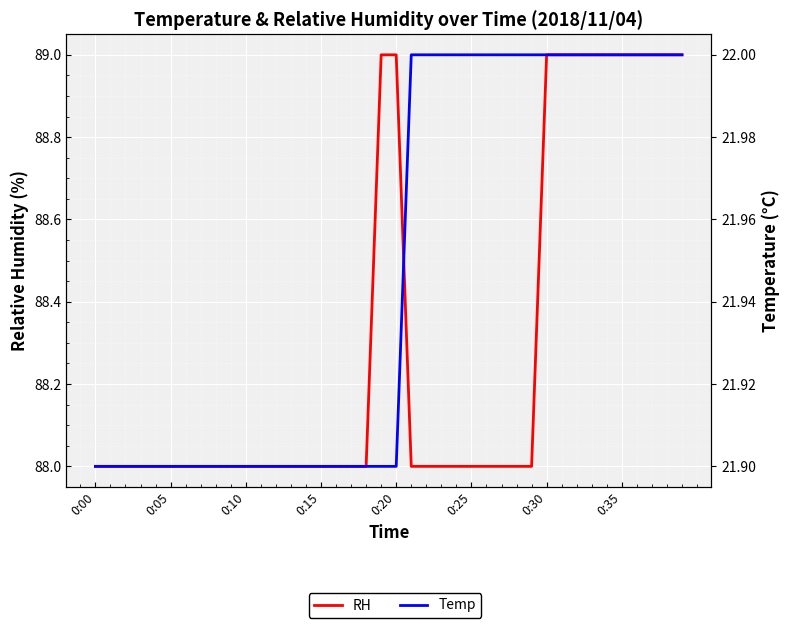

List the series in order of their peak value, highest first.

RH, Temp